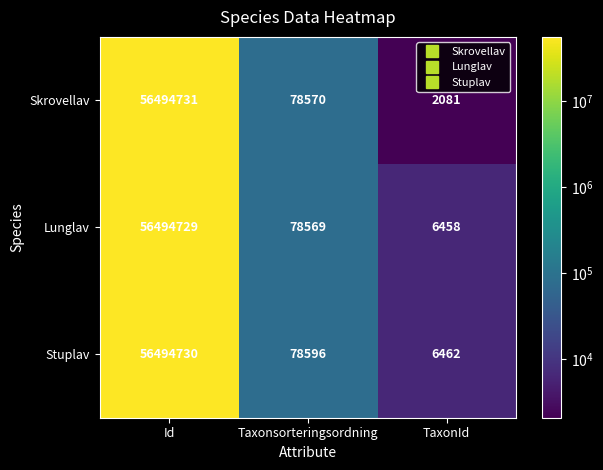

What is the spread (max minus min) of values at TaxonId?

4381